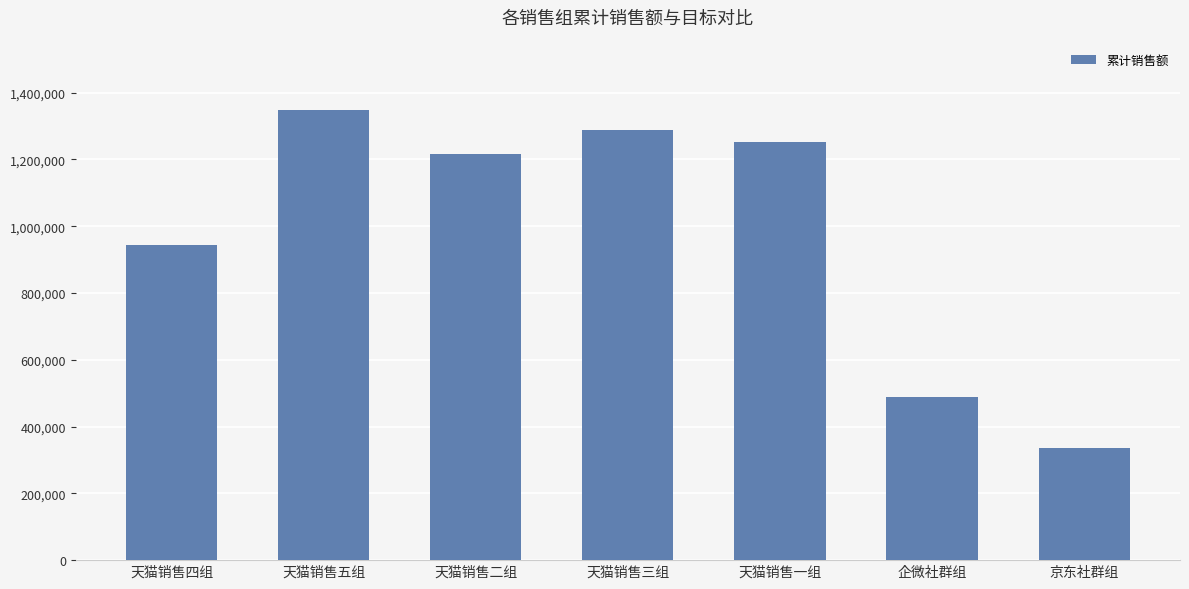

Rank the categories by value from highest to lowest.

天猫销售五组, 天猫销售三组, 天猫销售一组, 天猫销售二组, 天猫销售四组, 企微社群组, 京东社群组